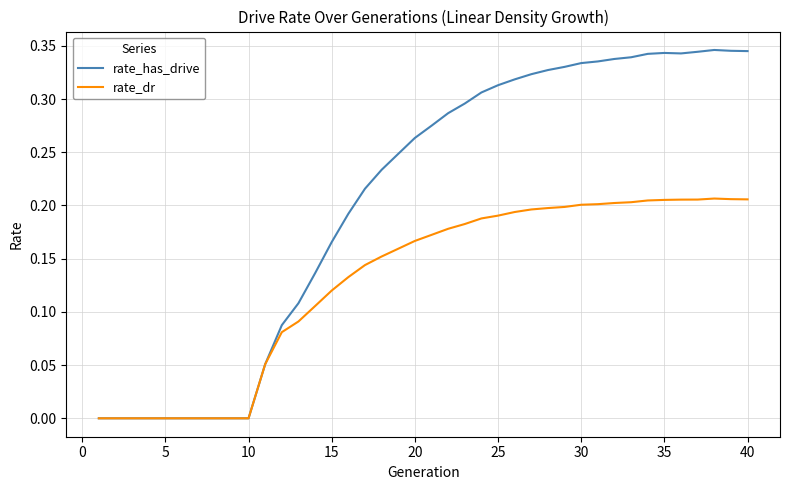

Rank the series by their maximum value, from lowest to highest.

rate_dr, rate_has_drive